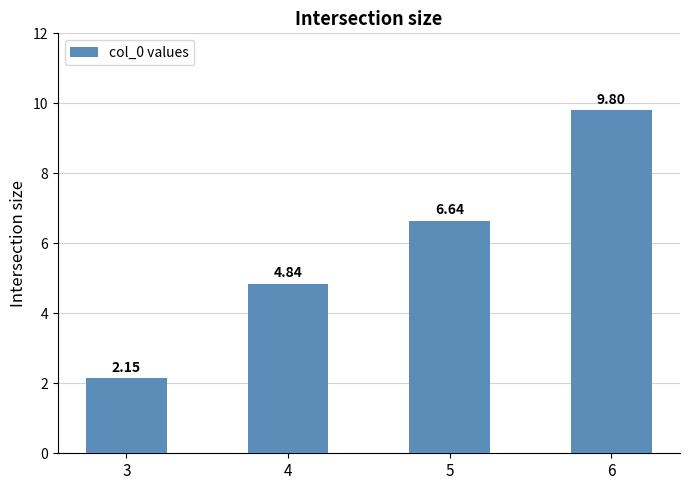

List the labels in order of value, smallest first.

3, 4, 5, 6